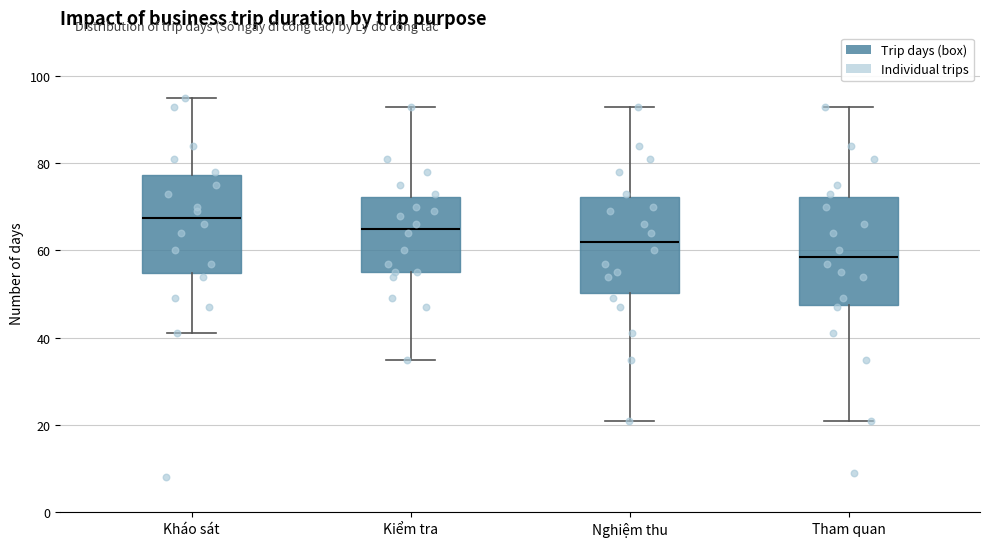

Where does the median line of the box for Nghiệm thu sit on the y-axis? The values are not printed on the chart, so give them approximately, as read against the axis.

62